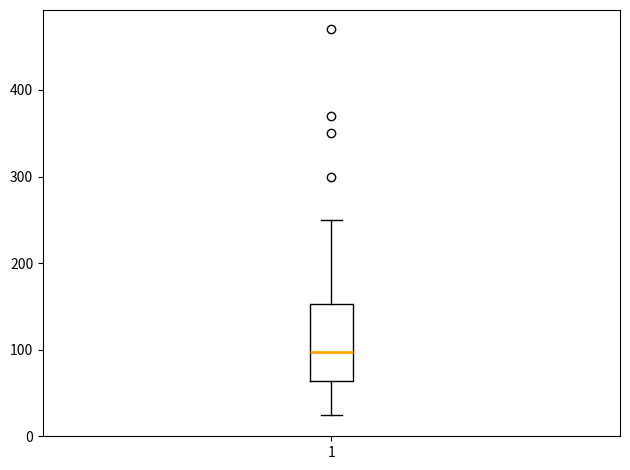

Transcribe this box plot: give where the median line is, the range the box spans, and where the two whiskers end, as read against the y-axis. The values are not printed on the chart, so give them approximately, as read against the axis.

median 100, box 60 to 150, whiskers 20 to 250